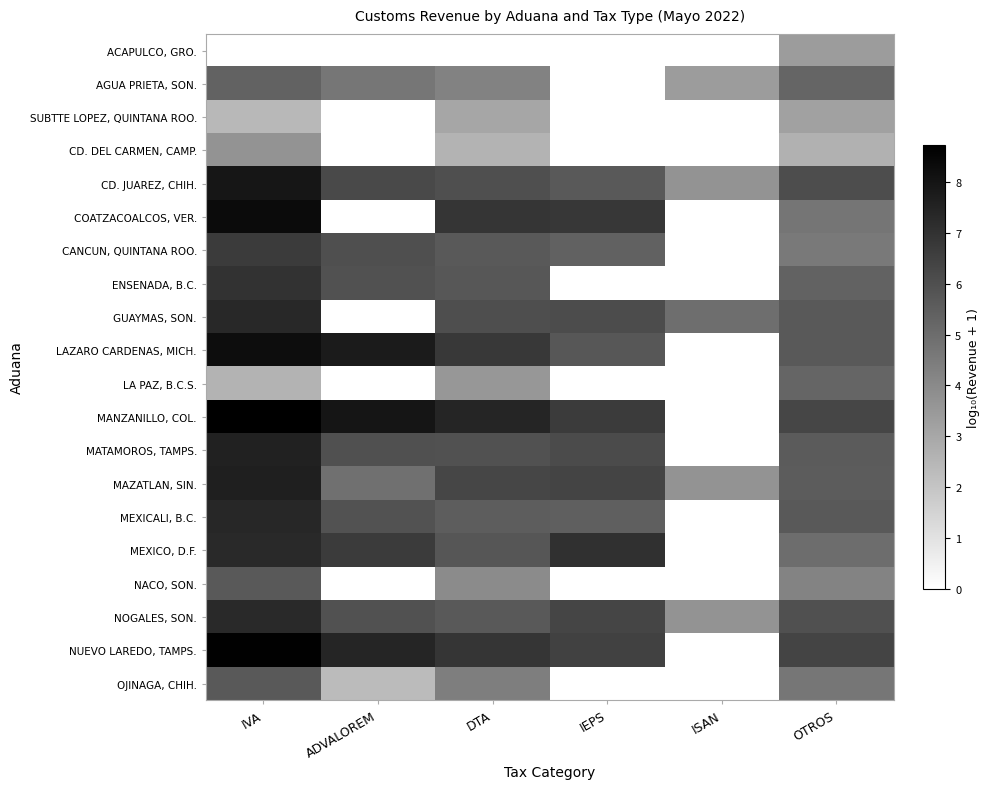

What is the spread (max minus min) of values at IVA?

8.7